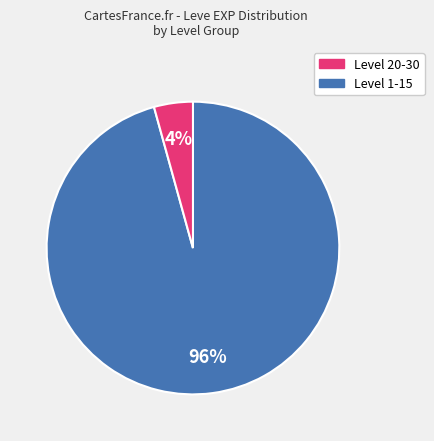

Does any single category account for the majority?

Yes